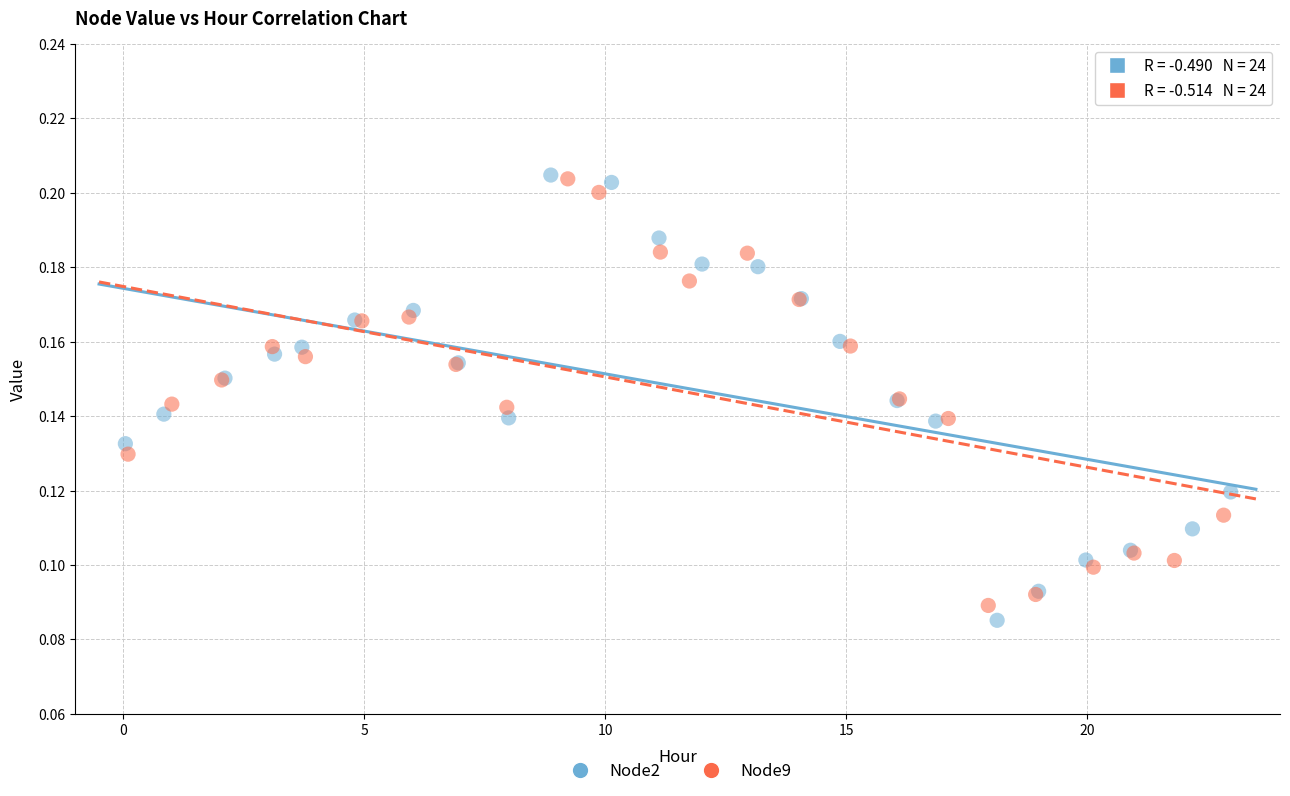

Which series reaches the minimum Y coordinate?

Node2